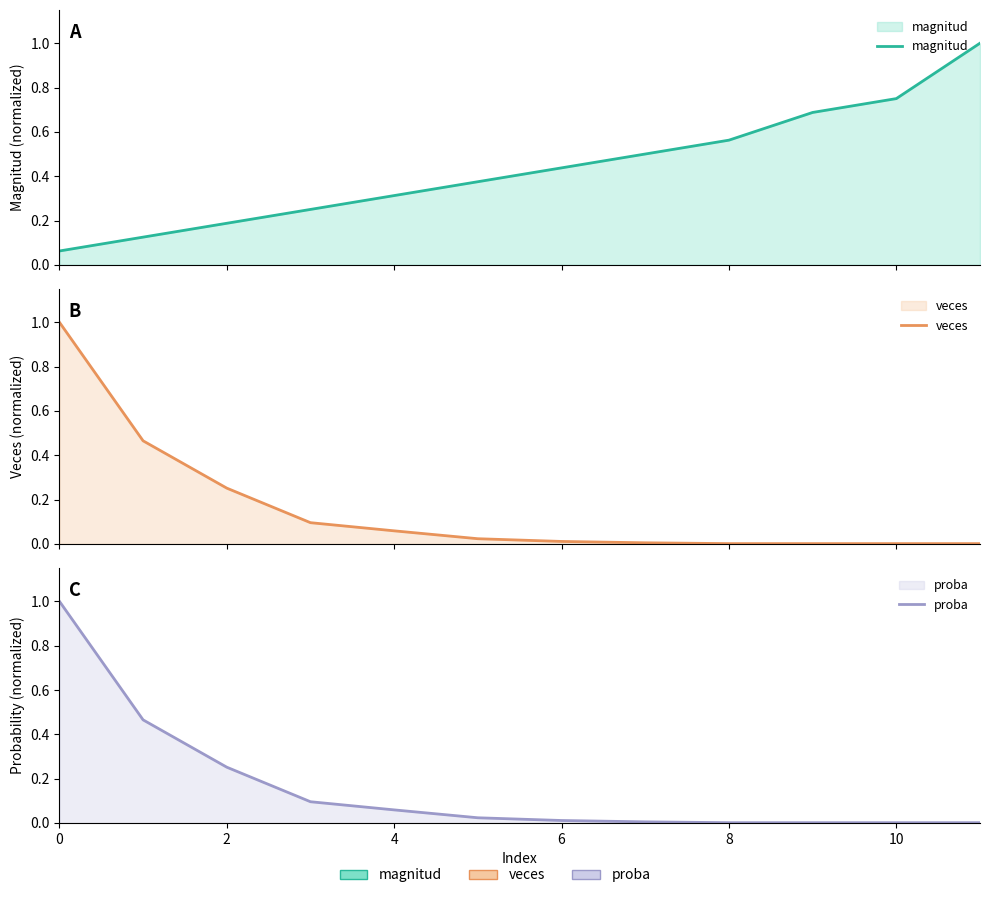

Which series has the widest spread of values?

veces